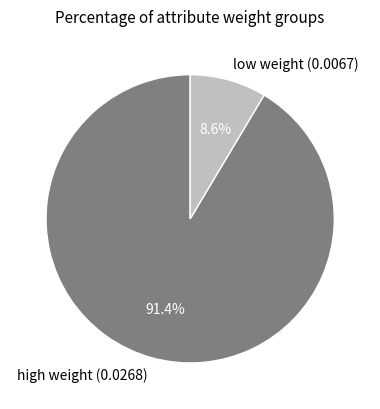

Rank the categories by value from highest to lowest.

high weight (0.0268), low weight (0.0067)